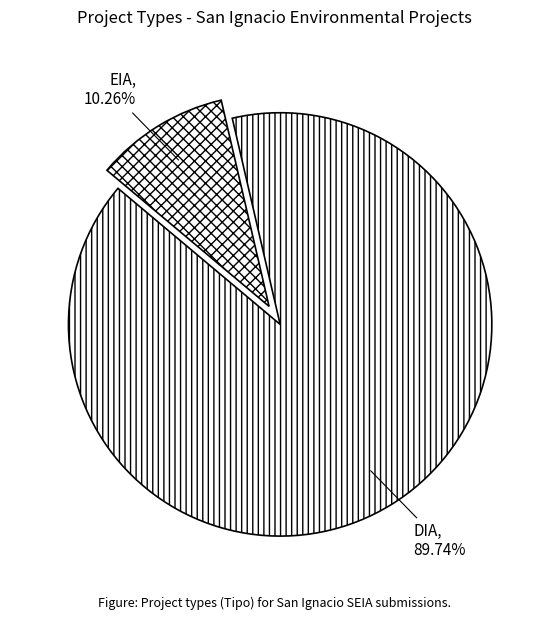

How many segments does this pie chart have?

2